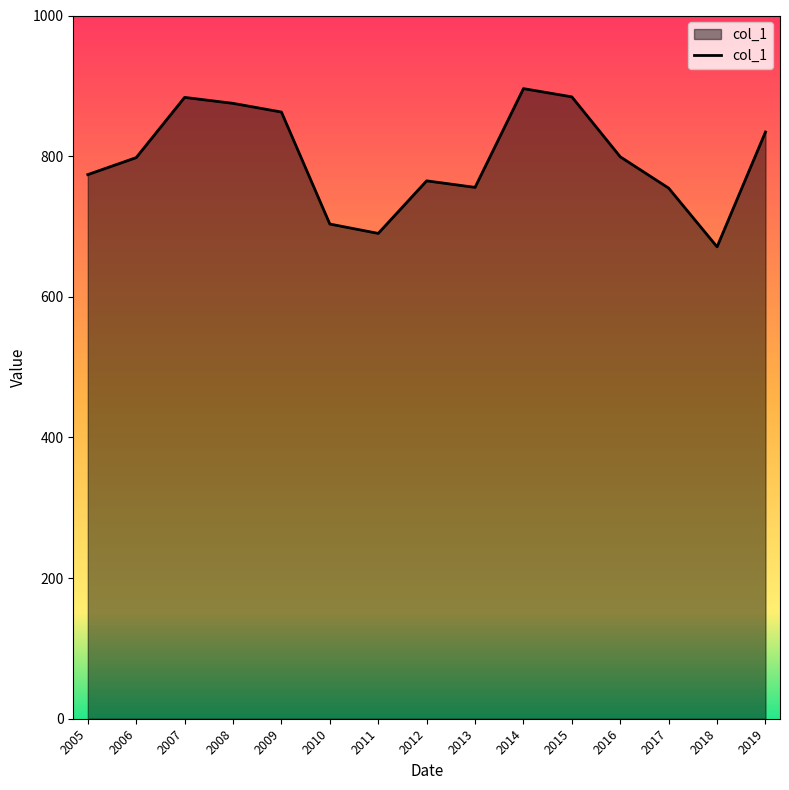

What is the minimum value shown in the chart?

671.1